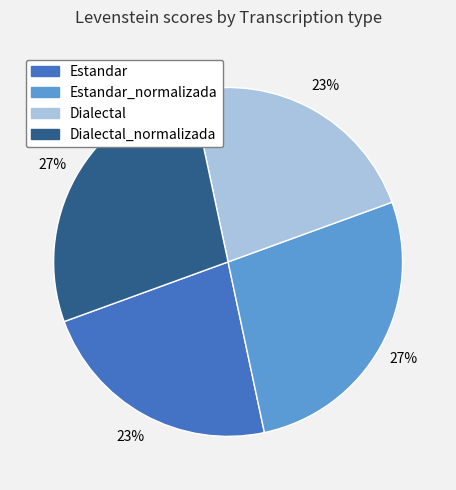

Is there a majority slice in this chart?

No